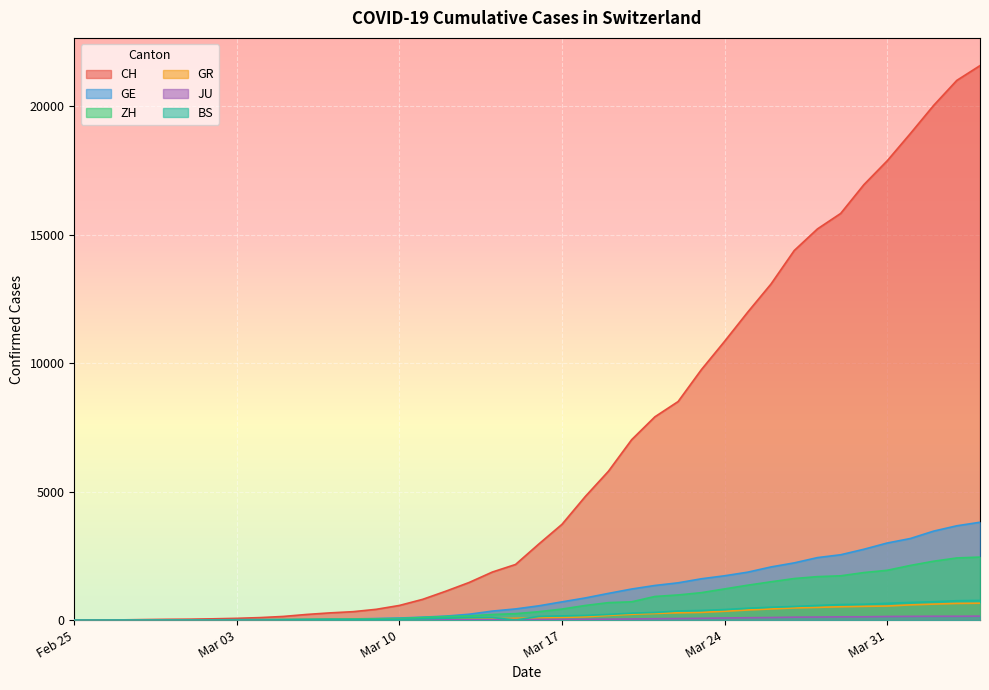

Which series has the largest range (max minus min)?

CH